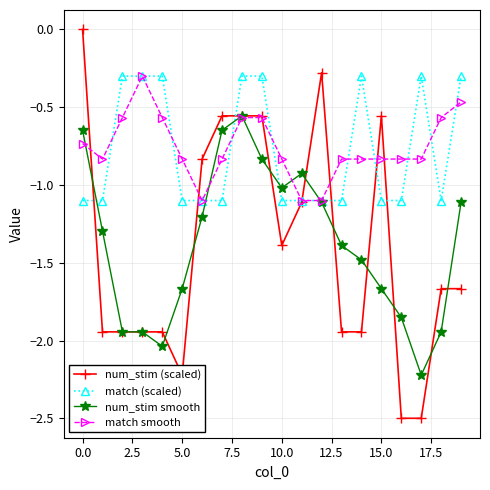

Which series has the widest spread of values?

num_stim (scaled)